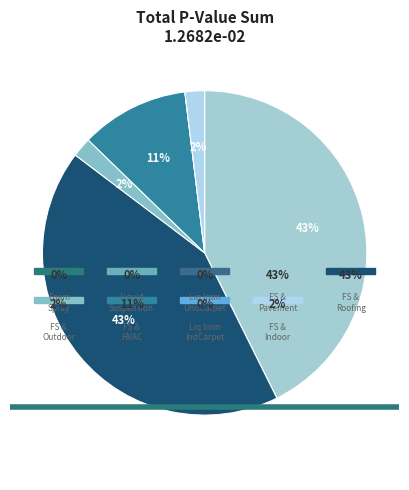

Do Foam Spray and IndoorExterior and Foam Spray together represent more than half of the pie?

No